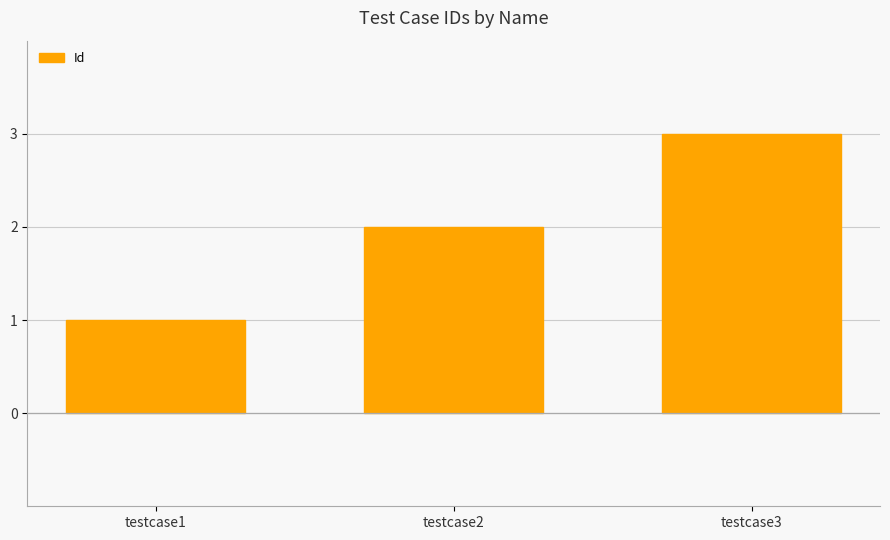

Are the bars horizontal?

No